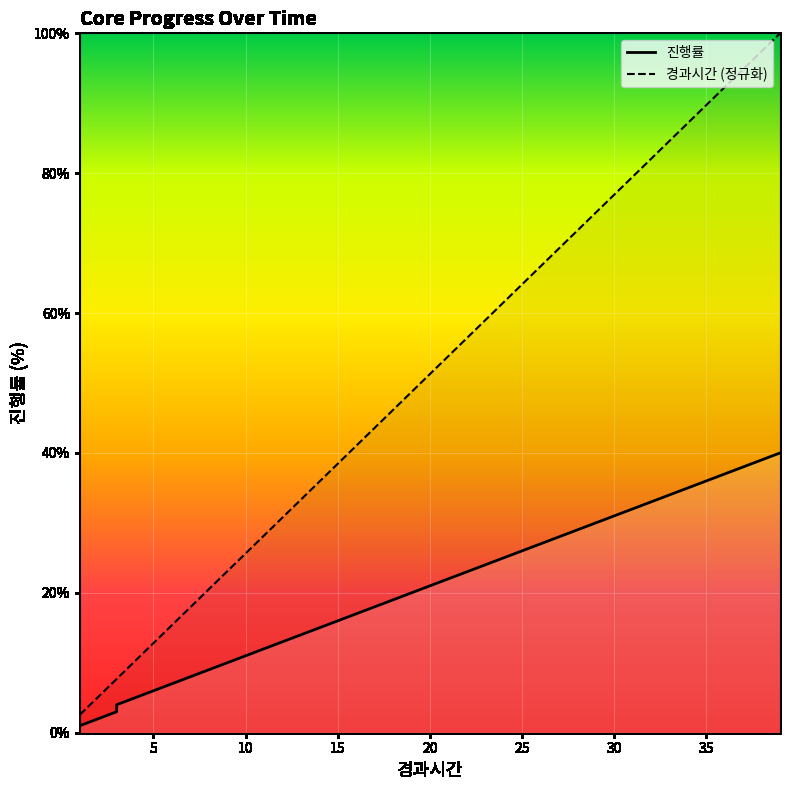

Rank the series at 11 from lowest to highest value.

진행률, 경과시간 (정규화)